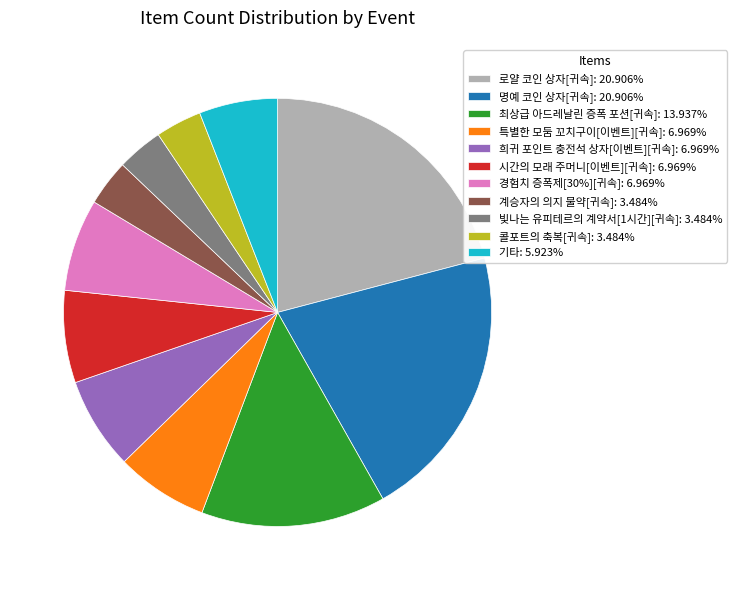

Is there a majority slice in this chart?

No